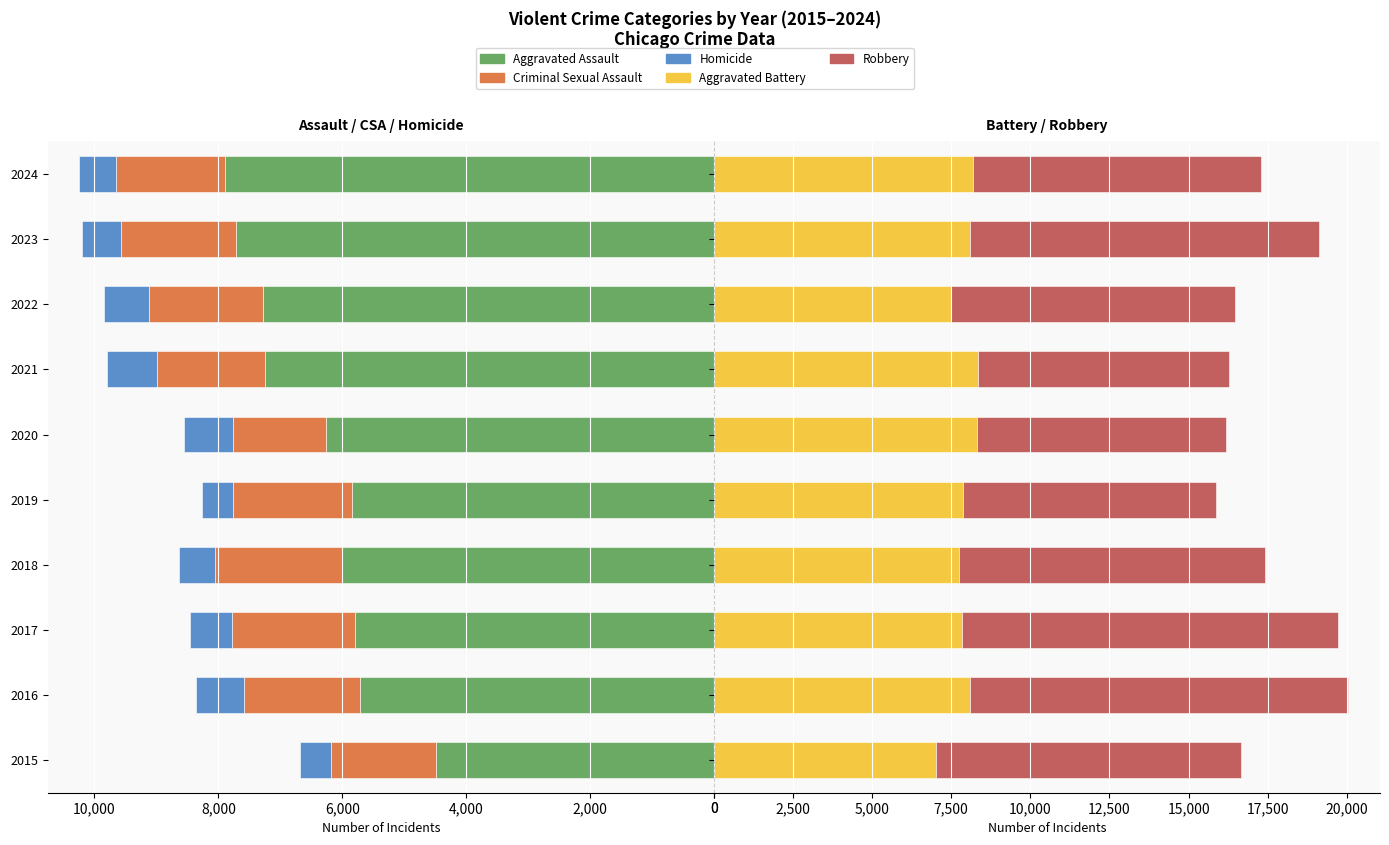

What is the difference between the highest and lowest values at 2018?

15683